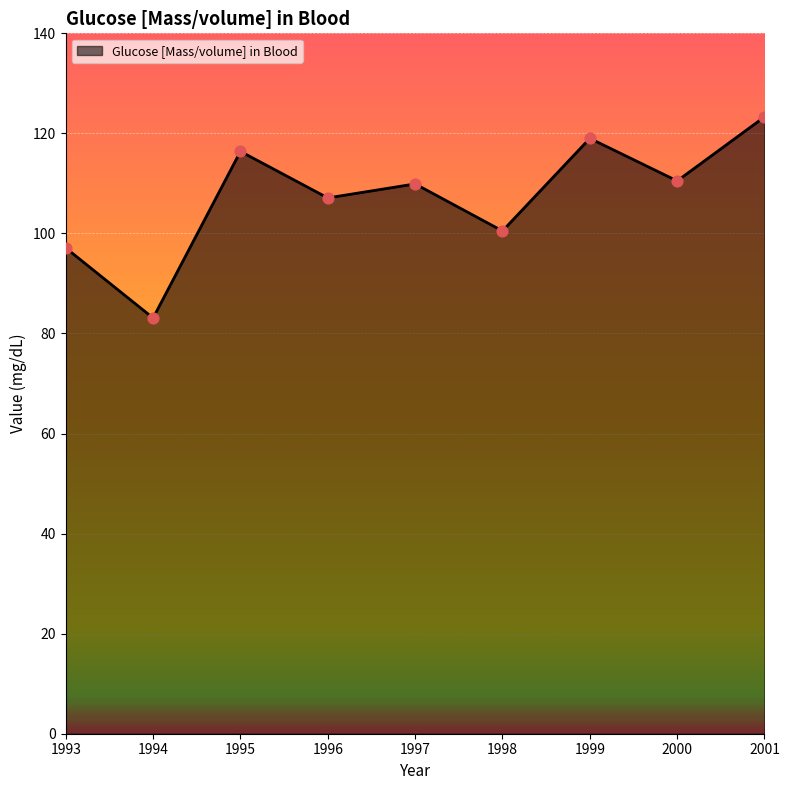

What is the change in value from 1993 to 1996?

+10.0